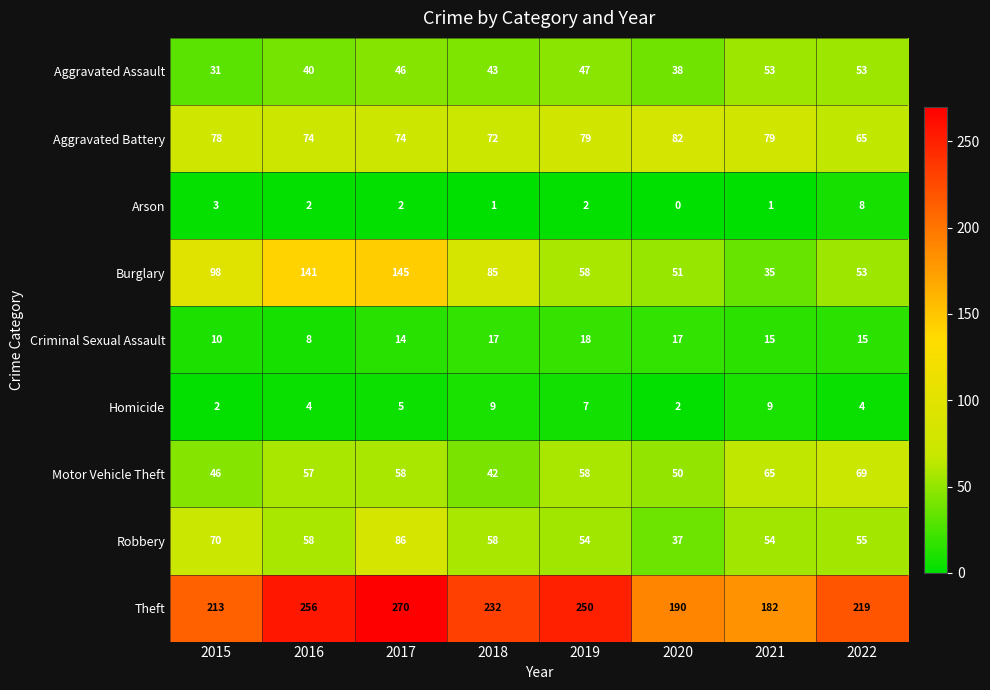

Rank the series by their maximum value, from lowest to highest.

Arson, Homicide, Criminal Sexual Assault, Aggravated Assault, Motor Vehicle Theft, Aggravated Battery, Robbery, Burglary, Theft